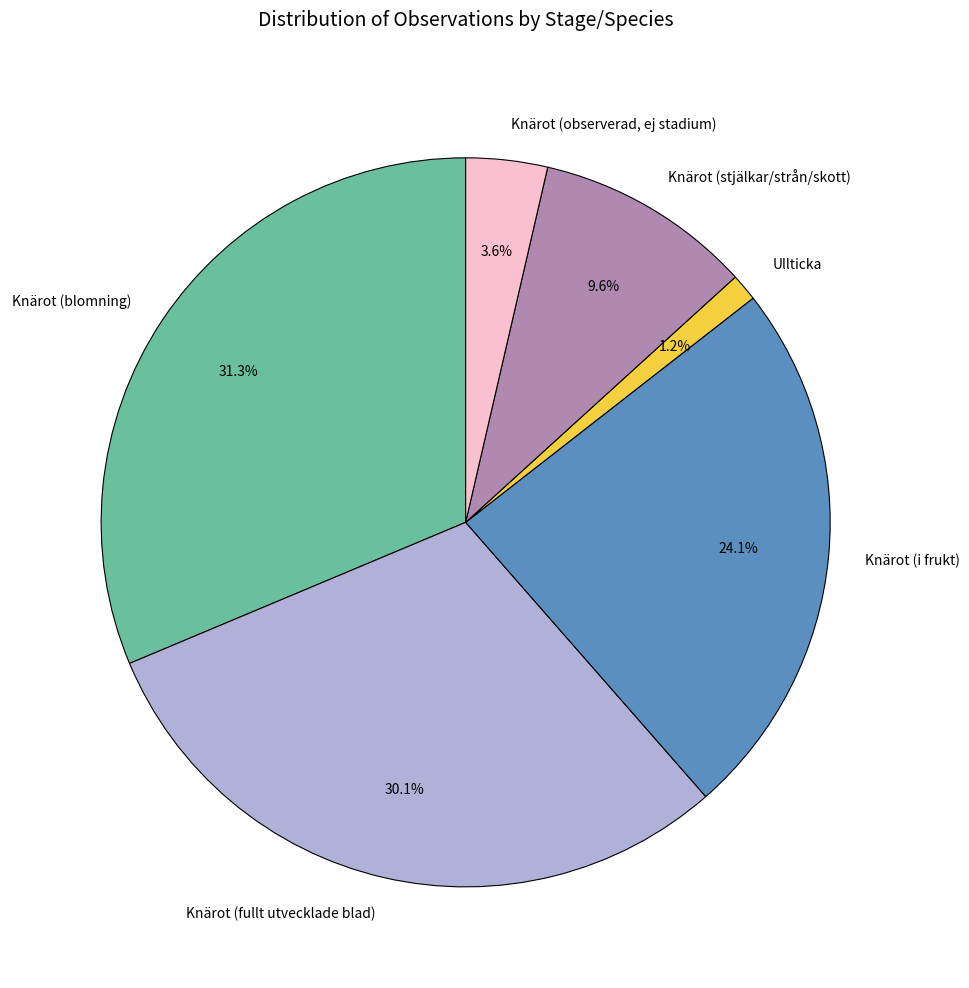

How many slices are in this pie chart?

6